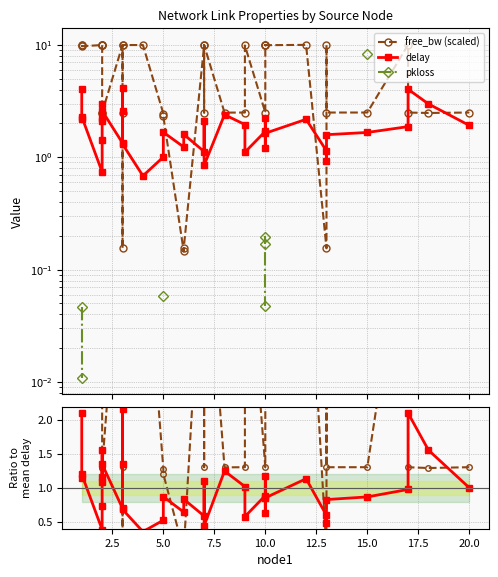

What is the average value of the free_bw (scaled) series?

6.1